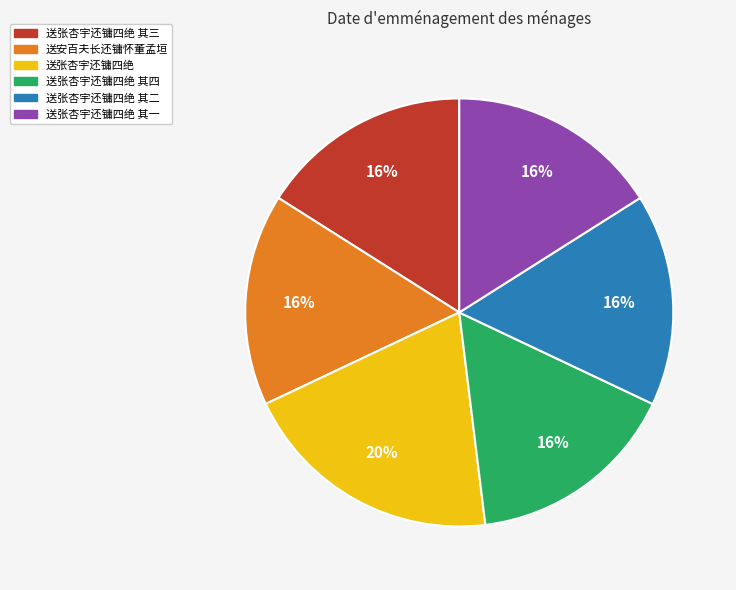

To the nearest percent, what is the difference between the 送张杏宇还镛四绝 其一 and 送张杏宇还镛四绝 slice percentages?

4%